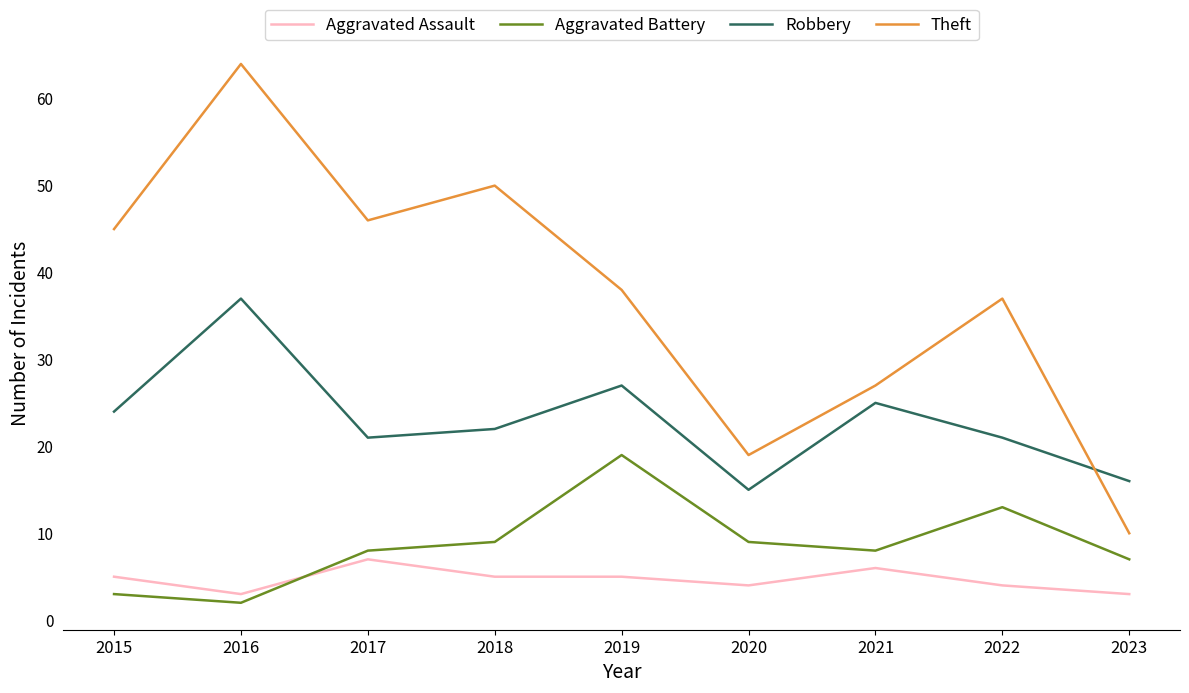

Read the Aggravated Assault value at 2023.

3